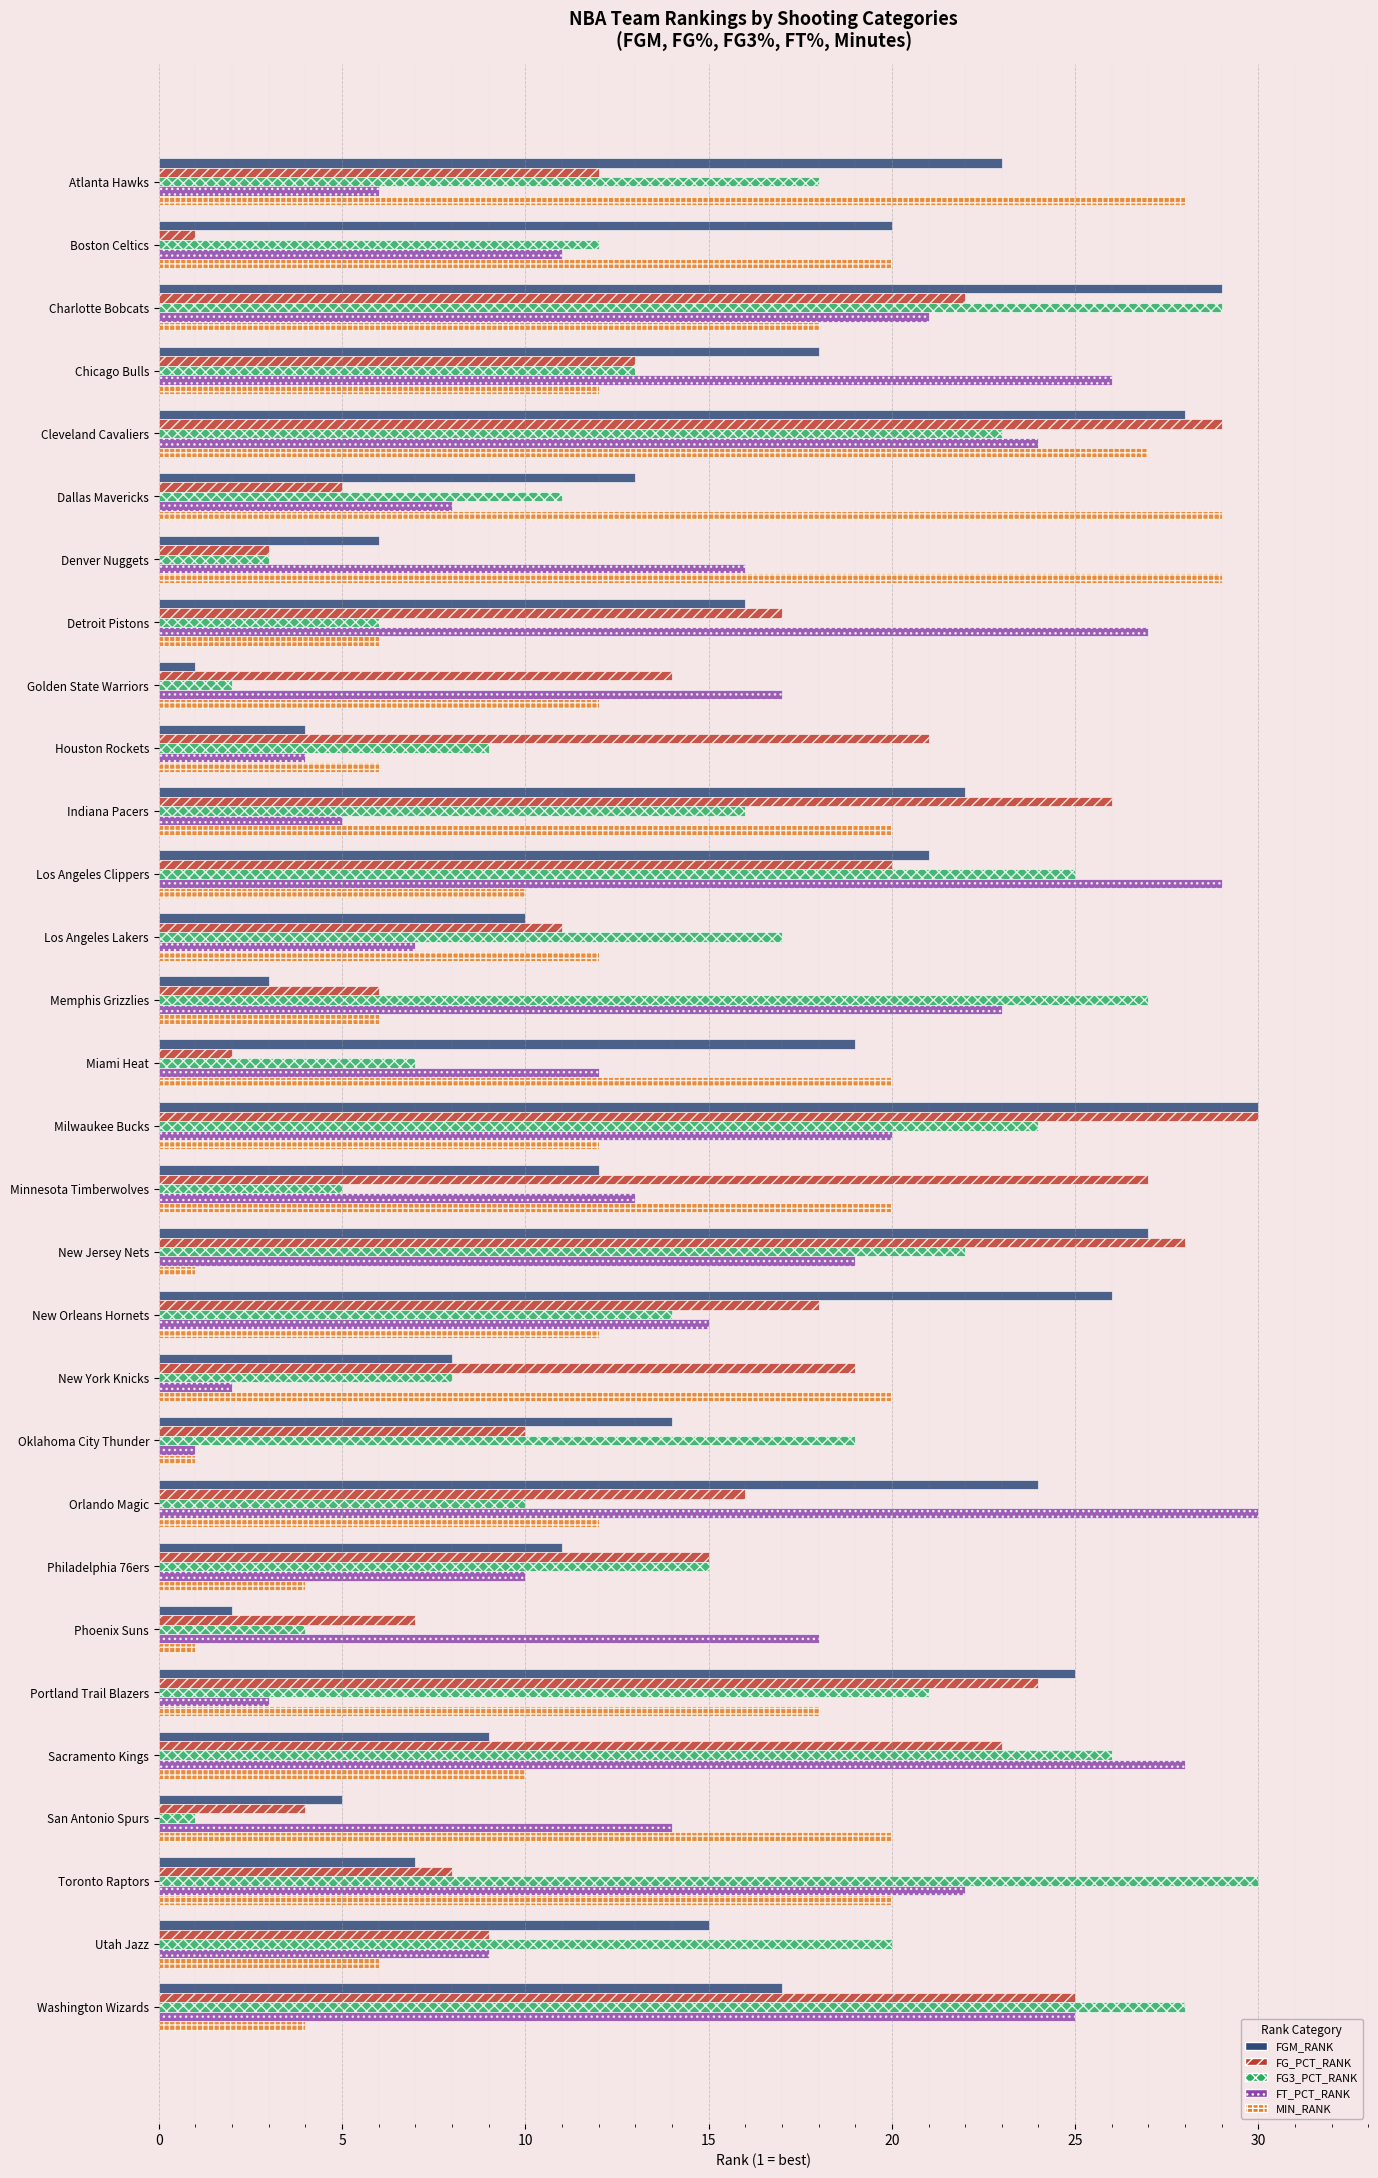

List the labels in order of FG3_PCT_RANK value, smallest first.

San Antonio Spurs, Golden State Warriors, Denver Nuggets, Phoenix Suns, Minnesota Timberwolves, Detroit Pistons, Miami Heat, New York Knicks, Houston Rockets, Orlando Magic, Dallas Mavericks, Boston Celtics, Chicago Bulls, New Orleans Hornets, Philadelphia 76ers, Indiana Pacers, Los Angeles Lakers, Atlanta Hawks, Oklahoma City Thunder, Utah Jazz, Portland Trail Blazers, New Jersey Nets, Cleveland Cavaliers, Milwaukee Bucks, Los Angeles Clippers, Sacramento Kings, Memphis Grizzlies, Washington Wizards, Charlotte Bobcats, Toronto Raptors